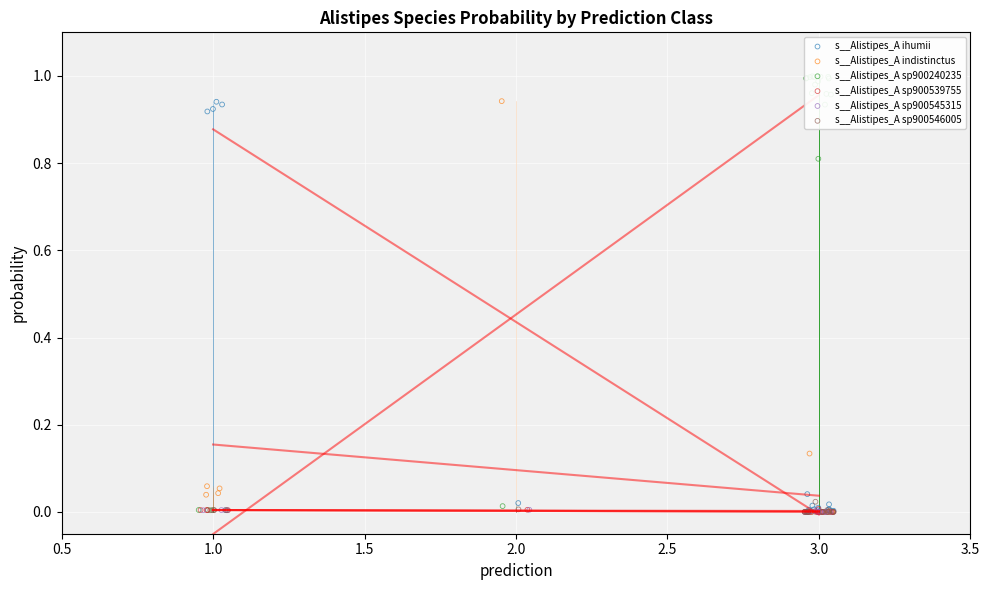

What are all the series names shown in the legend?

s__Alistipes_A ihumii, s__Alistipes_A indistinctus, s__Alistipes_A sp900240235, s__Alistipes_A sp900539755, s__Alistipes_A sp900545315, s__Alistipes_A sp900546005